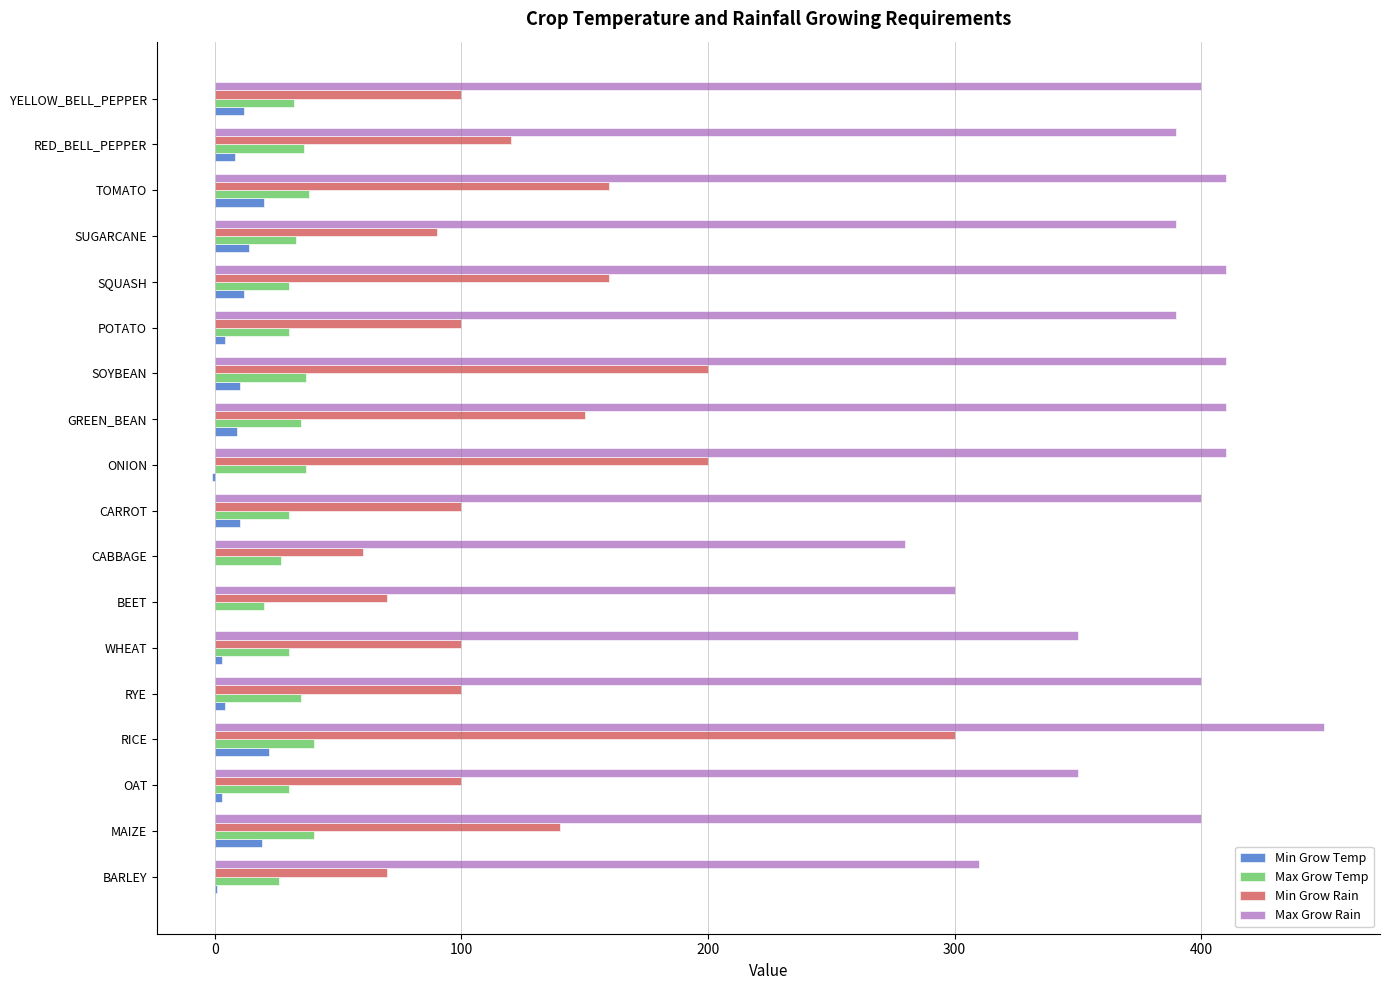

What is the sum of all Max Grow Rain values?

6860